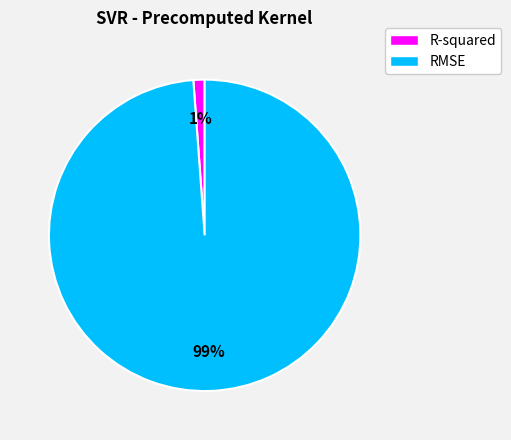

To the nearest percent, what portion does R-squared represent?

1%